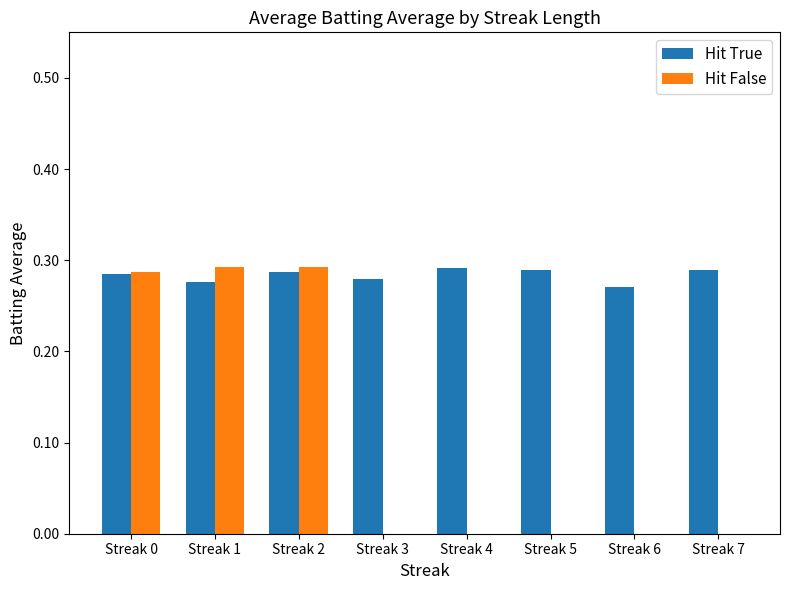

Is it true that Hit False equals -0.1 at Streak 6?

False